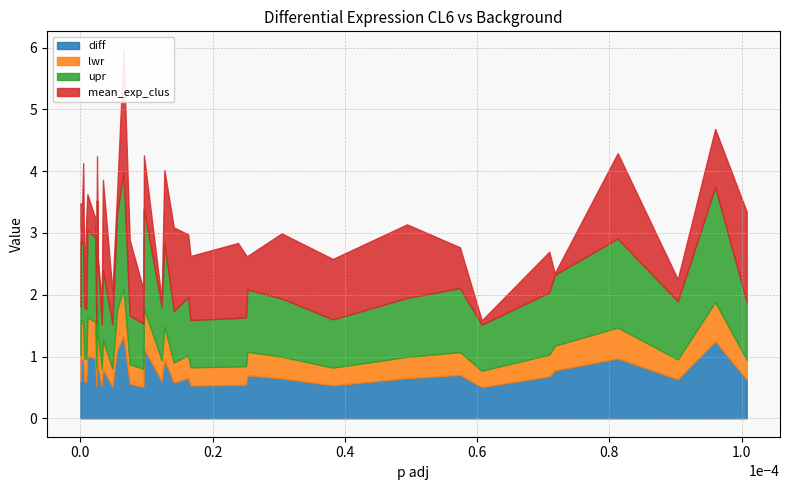

Reading left to right, extract all data points from this chart.

diff: LRRC17=0.6	ABAT=0.7	GJA1=0.7	ELOVL2=1.0	GREB1L=1.0	NAT1=0.9	PSD3=0.6	SLC40A1=0.6	CYP4B1=1.0	CLIC6=1.0	CASD1=0.5	BMPR1B=1.2	NXNL2=0.8	MATN3=0.5	CA12=0.8	C16orf45=0.5	PGR=1.1	AGR3=1.3	ZNF552=0.6	LINC01116=0.5	GFRA1=1.1	GRP=0.6	SCUBE2=0.9	TBC1D9=0.6	TPSAB1=0.7	SEMA3C=0.5	COL10A1=0.5	NPNT=0.5	MAPT=0.7	SUSD3=0.6	NTN4=0.5	STC2=0.6	THSD4=0.7	CACNA1D=0.5	KCNE4=0.7	DACH1=0.8	ESR1=1.0	GREB1=0.6	LINC01087=1.2	ZG16B=0.6
lwr: LRRC17=0.4	ABAT=0.5	GJA1=0.4	ELOVL2=0.6	GREB1L=0.6	NAT1=0.6	PSD3=0.4	SLC40A1=0.4	CYP4B1=0.6	CLIC6=0.6	CASD1=0.3	BMPR1B=0.7	NXNL2=0.5	MATN3=0.3	CA12=0.5	C16orf45=0.3	PGR=0.6	AGR3=0.8	ZNF552=0.3	LINC01116=0.3	GFRA1=0.6	GRP=0.3	SCUBE2=0.5	TBC1D9=0.3	TPSAB1=0.4	SEMA3C=0.3	COL10A1=0.3	NPNT=0.3	MAPT=0.4	SUSD3=0.4	NTN4=0.3	STC2=0.3	THSD4=0.4	CACNA1D=0.3	KCNE4=0.4	DACH1=0.4	ESR1=0.5	GREB1=0.3	LINC01087=0.6	ZG16B=0.3
upr: LRRC17=0.8	ABAT=0.9	GJA1=0.9	ELOVL2=1.3	GREB1L=1.3	NAT1=1.3	PSD3=0.8	SLC40A1=0.8	CYP4B1=1.4	CLIC6=1.4	CASD1=0.7	BMPR1B=1.6	NXNL2=1.2	MATN3=0.7	CA12=1.1	C16orf45=0.7	PGR=1.6	AGR3=1.9	ZNF552=0.8	LINC01116=0.7	GFRA1=1.6	GRP=0.9	SCUBE2=1.4	TBC1D9=0.8	TPSAB1=0.9	SEMA3C=0.8	COL10A1=0.8	NPNT=0.8	MAPT=1.0	SUSD3=0.9	NTN4=0.8	STC2=1.0	THSD4=1.0	CACNA1D=0.7	KCNE4=1.0	DACH1=1.1	ESR1=1.4	GREB1=0.9	LINC01087=1.9	ZG16B=0.9
mean_exp_clus: LRRC17=0.4	ABAT=0.6	GJA1=1.5	ELOVL2=0.3	GREB1L=0.1	NAT1=1.4	PSD3=0.4	SLC40A1=1.5	CYP4B1=0.6	CLIC6=0.3	CASD1=1.0	BMPR1B=0.7	NXNL2=0.1	MATN3=0.4	CA12=1.5	C16orf45=0.5	PGR=0.3	AGR3=2.0	ZNF552=1.2	LINC01116=0.5	GFRA1=0.9	GRP=0.1	SCUBE2=1.2	TBC1D9=1.4	TPSAB1=1.0	SEMA3C=1.0	COL10A1=1.2	NPNT=1.0	MAPT=0.5	SUSD3=1.1	NTN4=1.0	STC2=1.2	THSD4=0.7	CACNA1D=0.1	KCNE4=0.7	DACH1=0.0	ESR1=1.4	GREB1=0.4	LINC01087=0.9	ZG16B=1.5